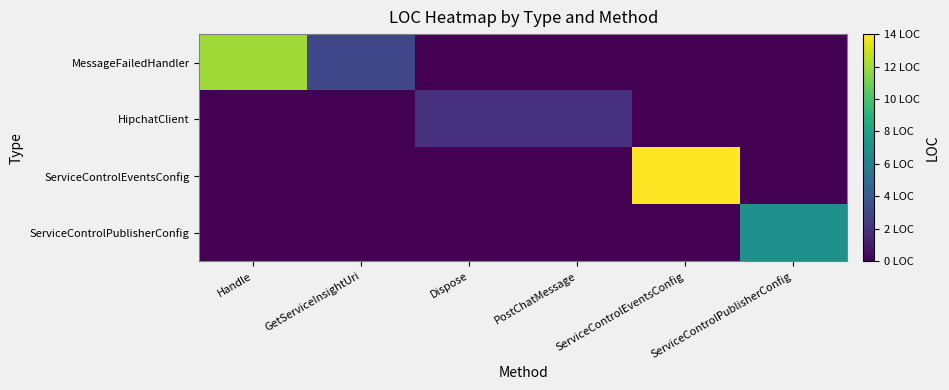

At which category is the sum across all series the highest?

ServiceControlEventsConfig